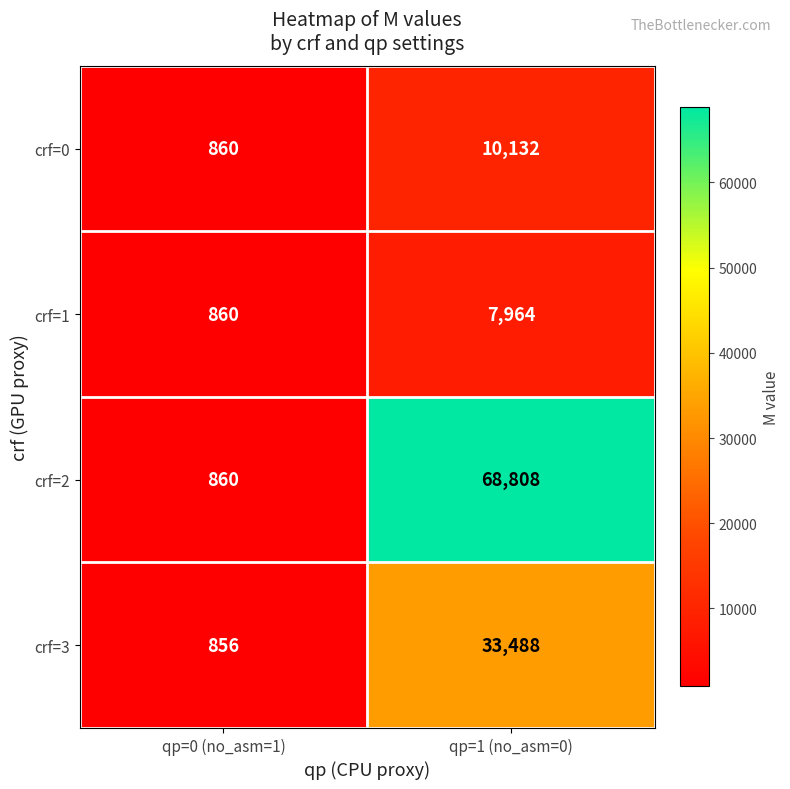

True or false: crf=0 has a value of 4082 at qp=1 (no_asm=0).

False